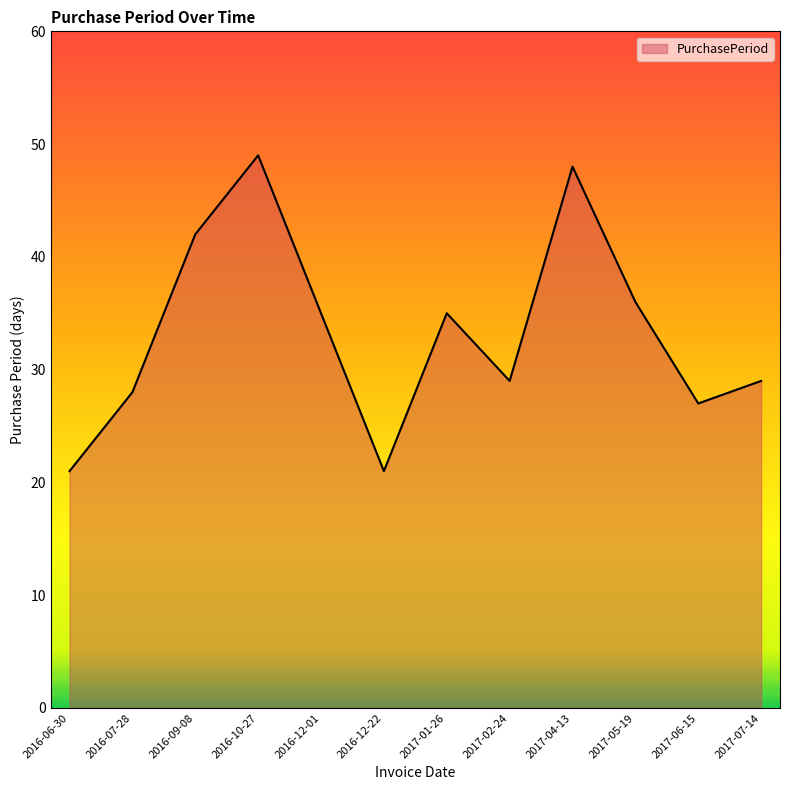

What position from the right is 2016-10-27?

9